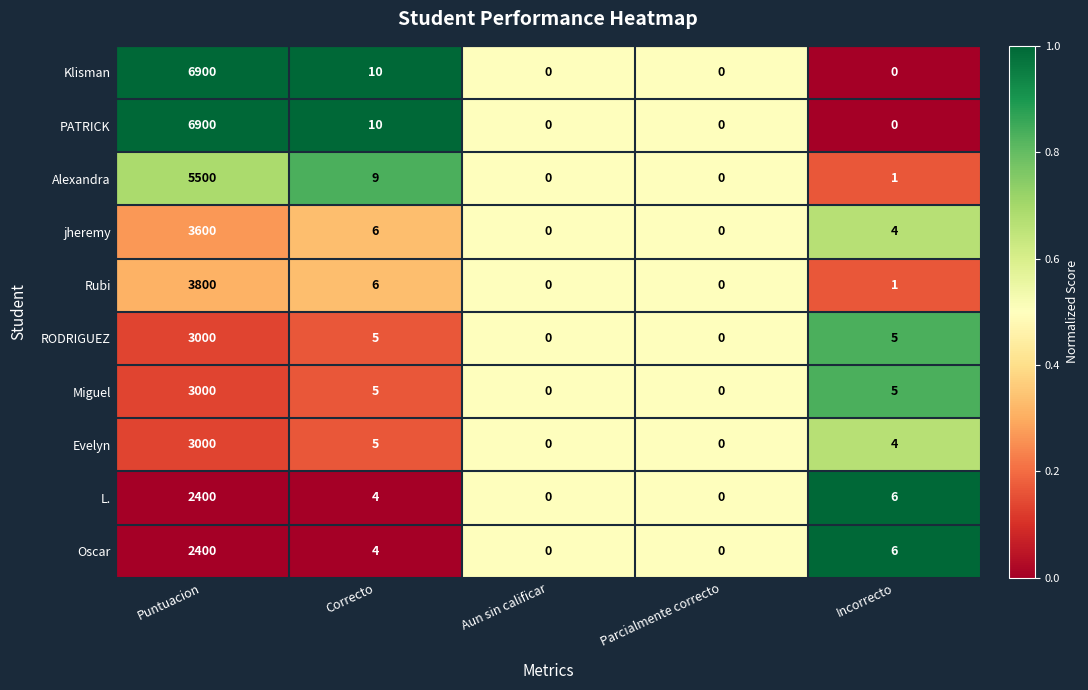

At which category is the sum across all series the highest?

Puntuacion